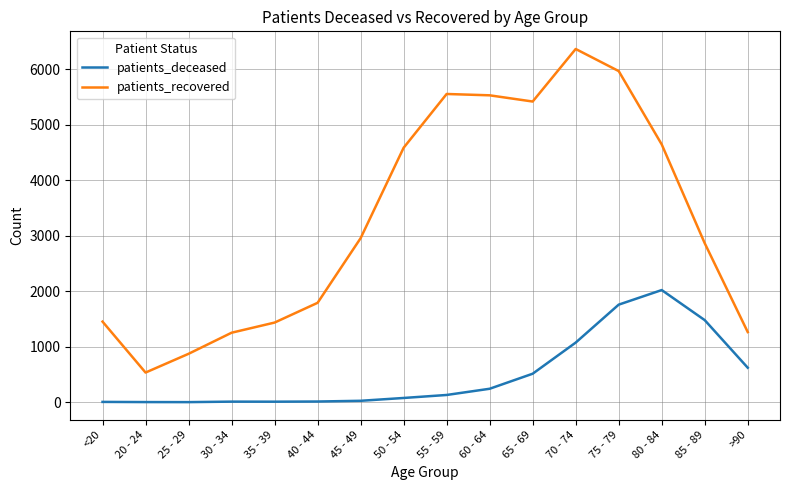

Rank the series at 75 - 79 from highest to lowest value.

patients_recovered, patients_deceased